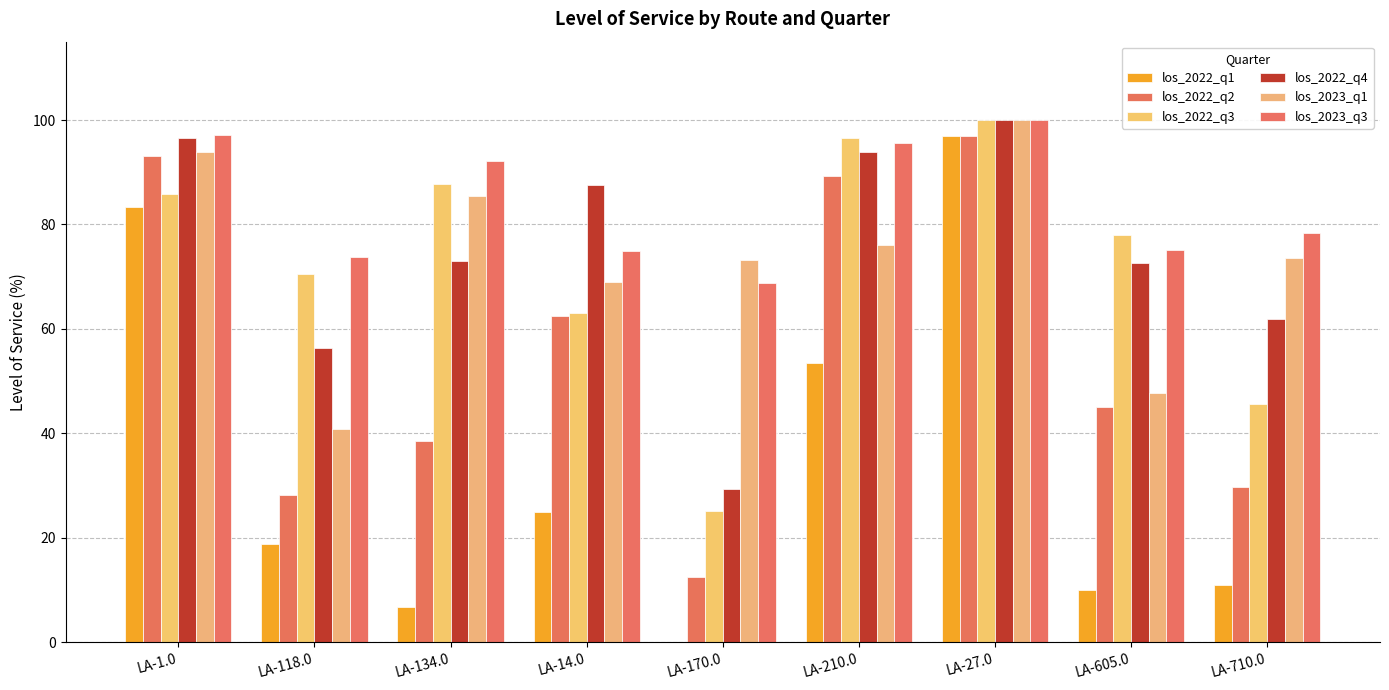

At which category is the sum across all series the highest?

LA-27.0